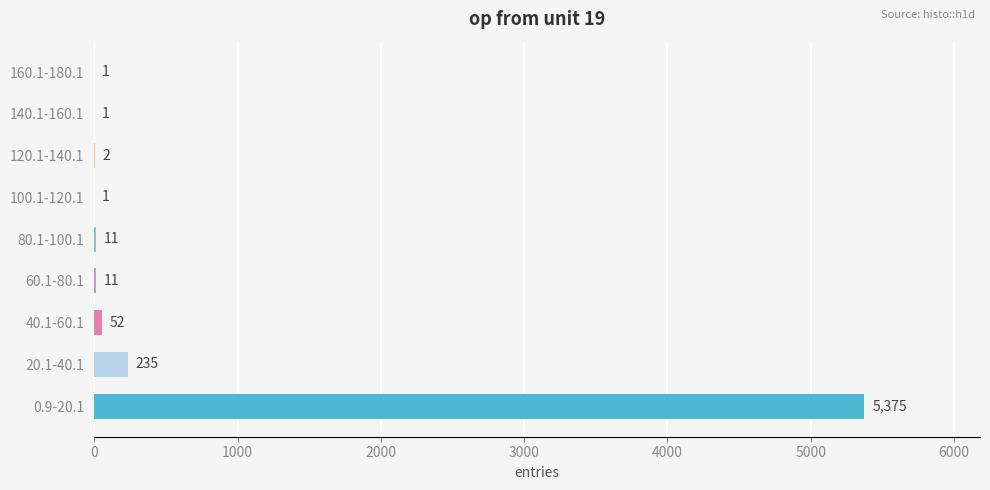

What is the sum of the values at 20.1-40.1 and 40.1-60.1?

287